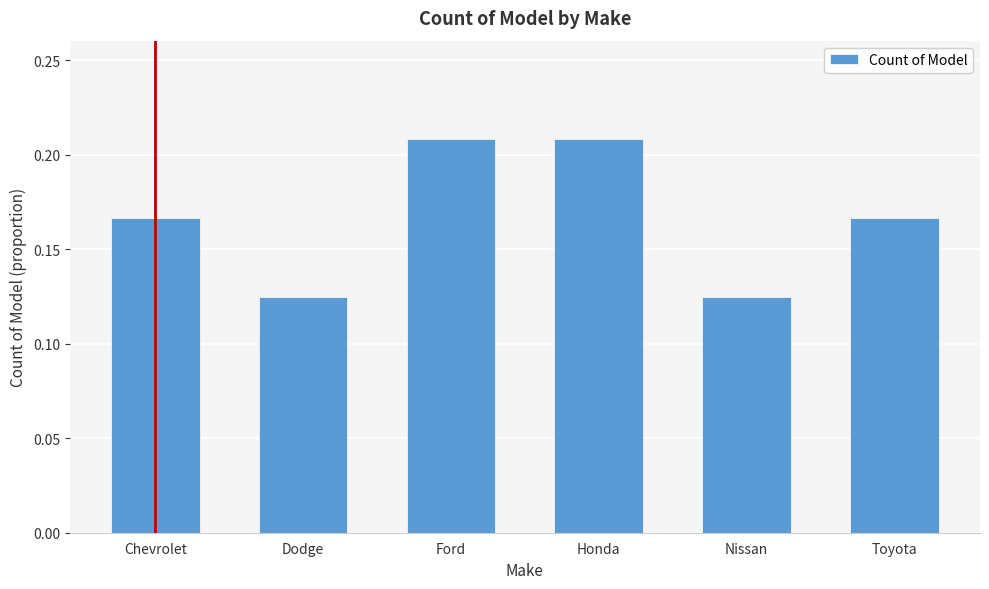

What position from the left is Nissan?

5